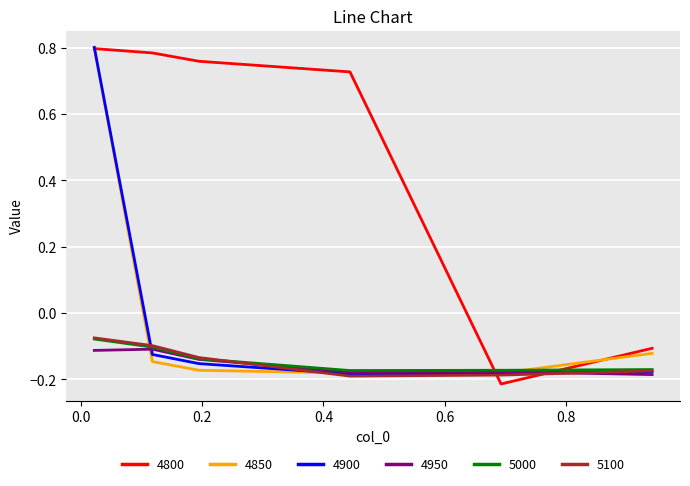

Count the number of data series in this chart.

6